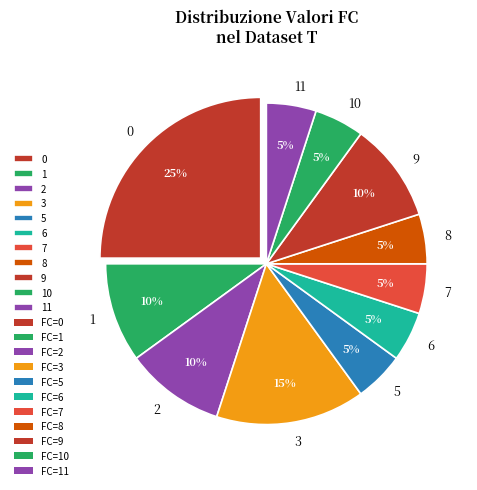

Is 0 the majority of the pie?

No